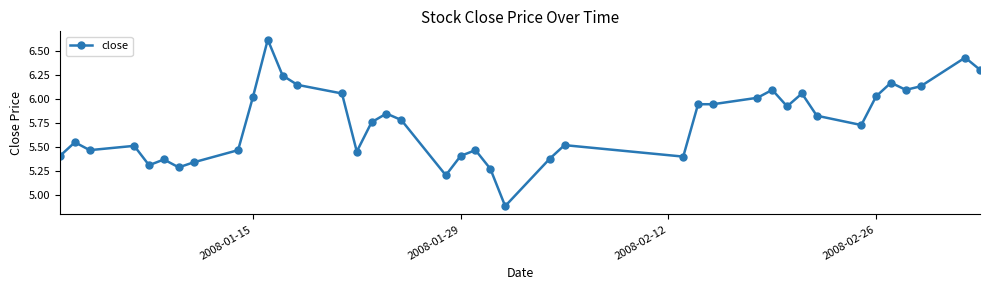

What is the difference between the maximum and minimum values?

1.7